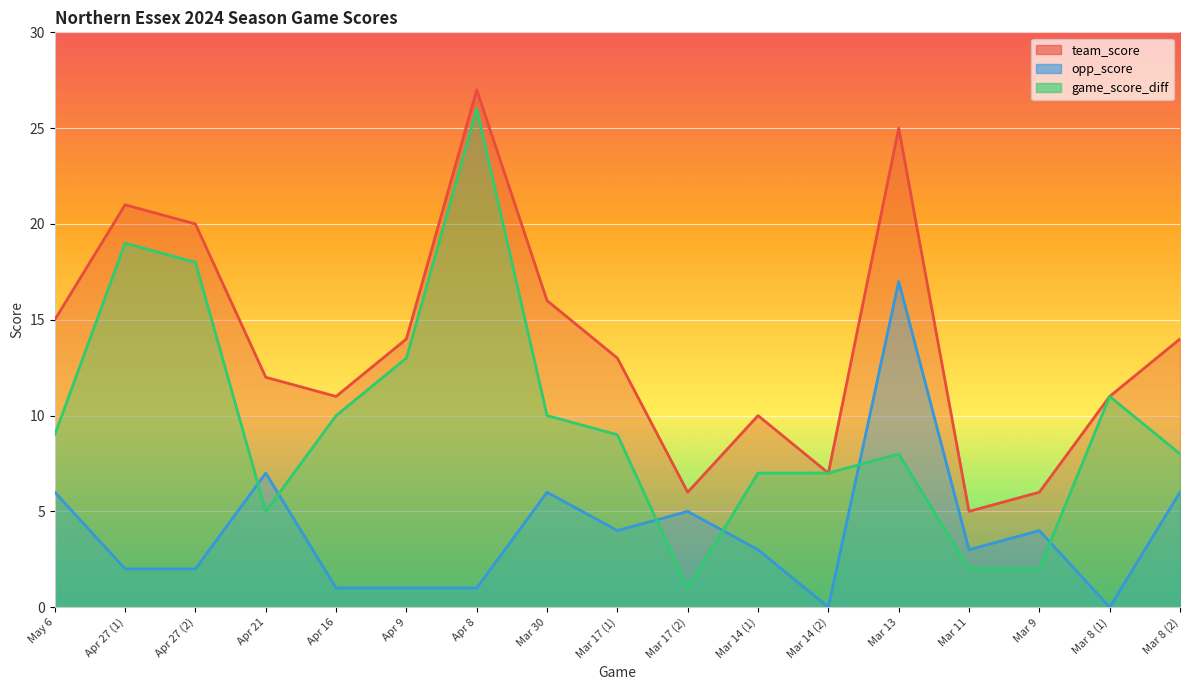

Rank the series by their average value, from highest to lowest.

team_score, game_score_diff, opp_score